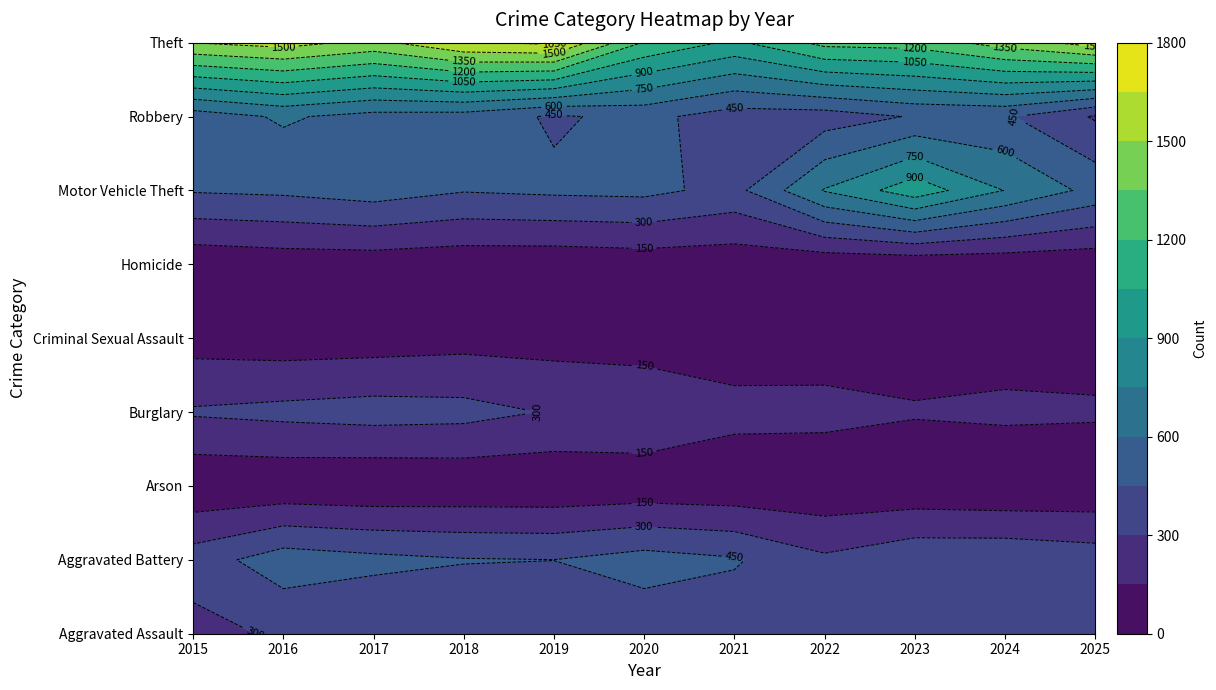

What is the difference between the Criminal Sexual Assault values at 1 and 3?

29